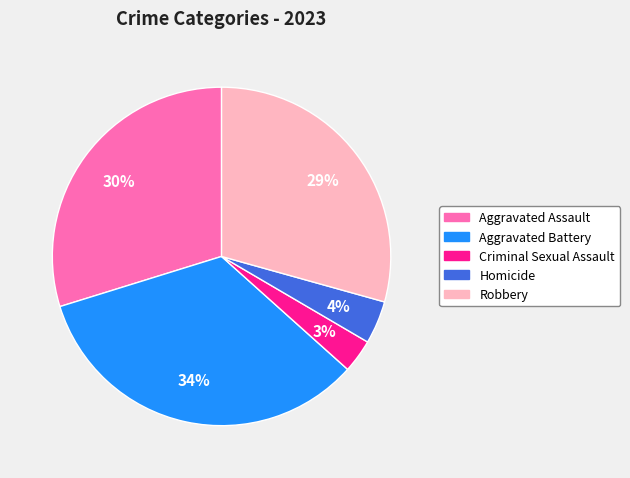

Combined, do Aggravated Battery and Homicide account for over 50%?

No